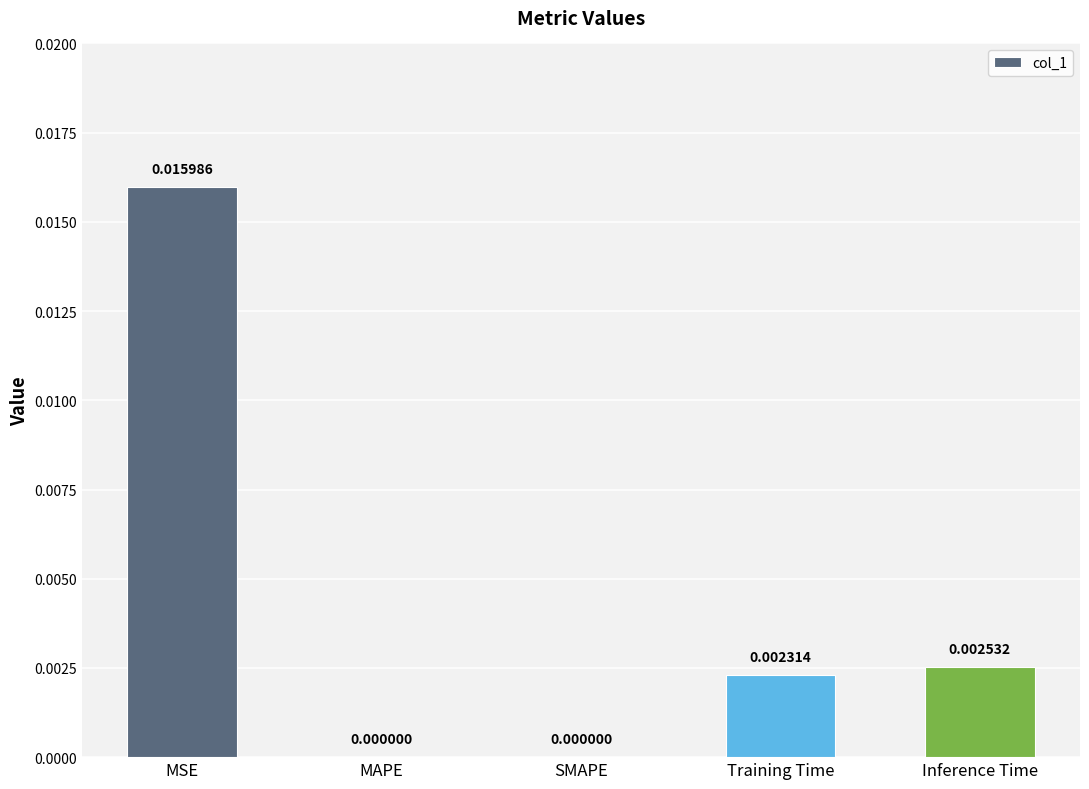

At which category does the chart reach its peak across all series?

MSE